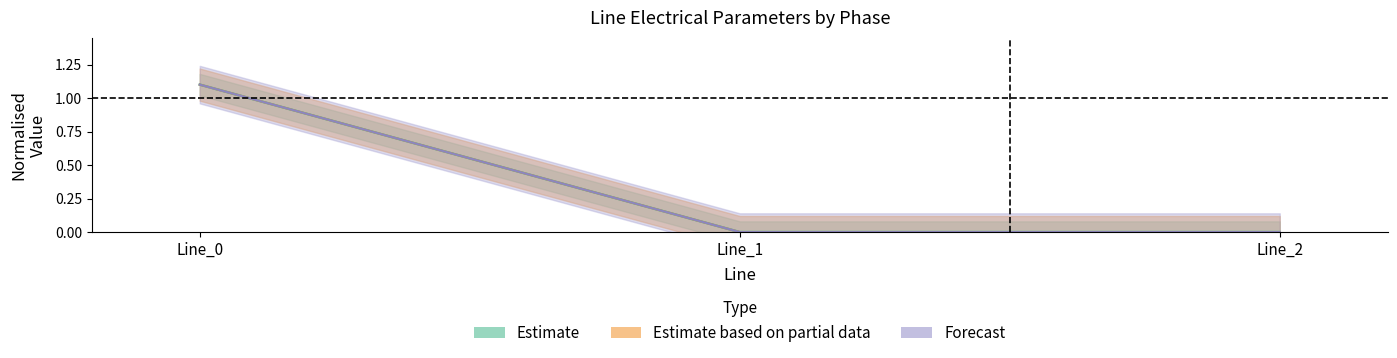

How many series are shown in this chart?

3